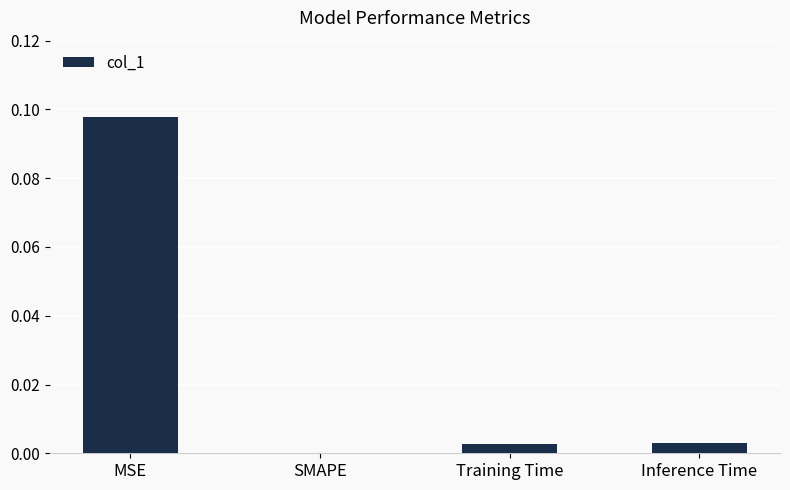

Which label corresponds to the largest value in the chart?

MSE